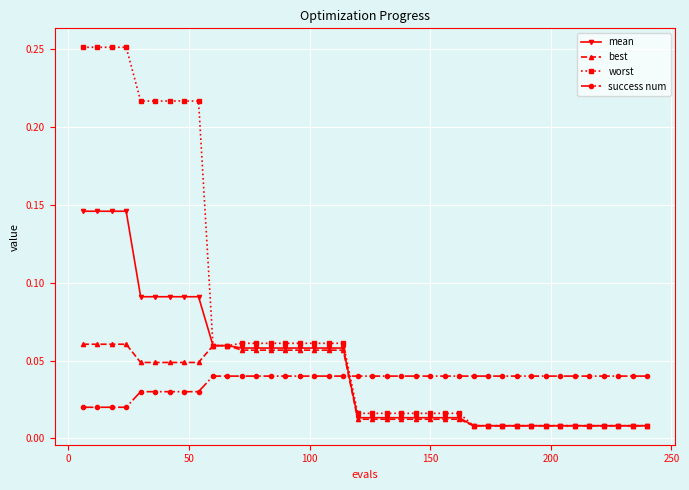

How many times do success num and mean cross each other?

1